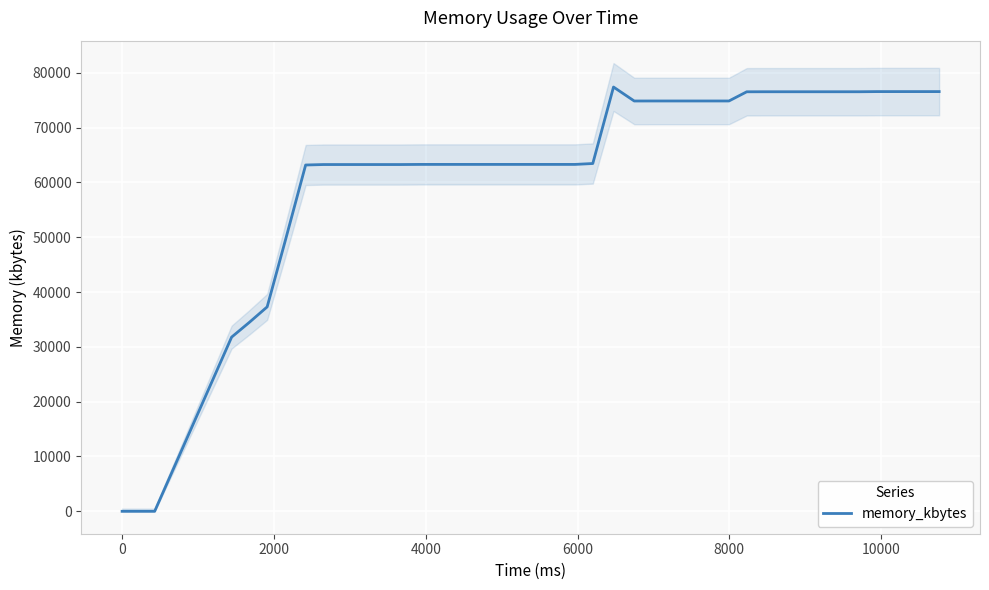

What is the highest value of the memory_kbytes series?

77400